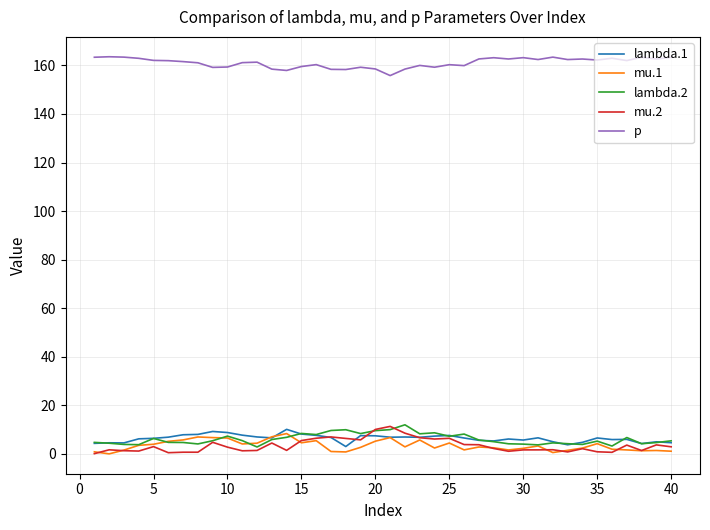

What is the highest value of the mu.1 series?

8.4